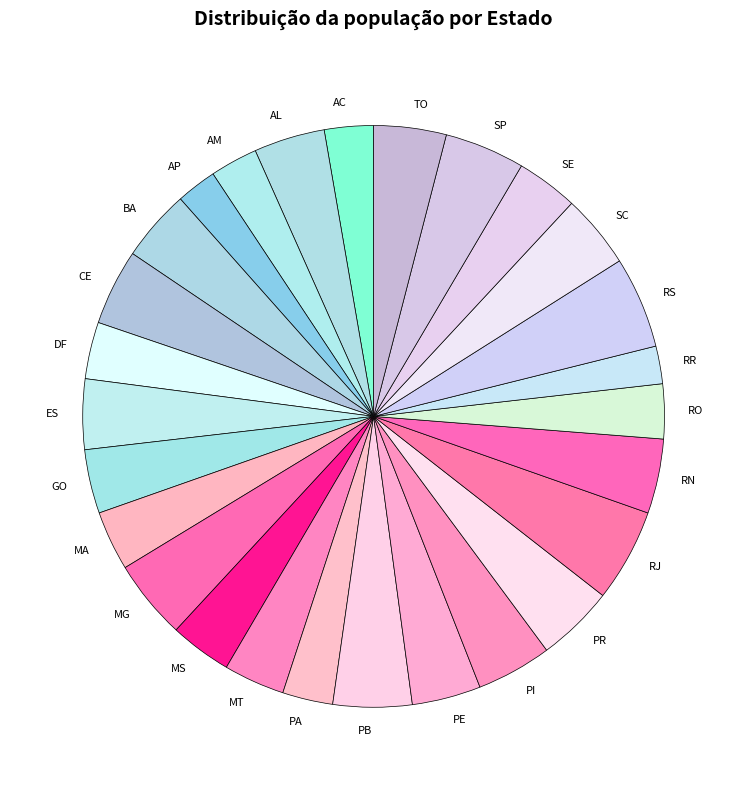

Do SE and MT together represent more than half of the pie?

No